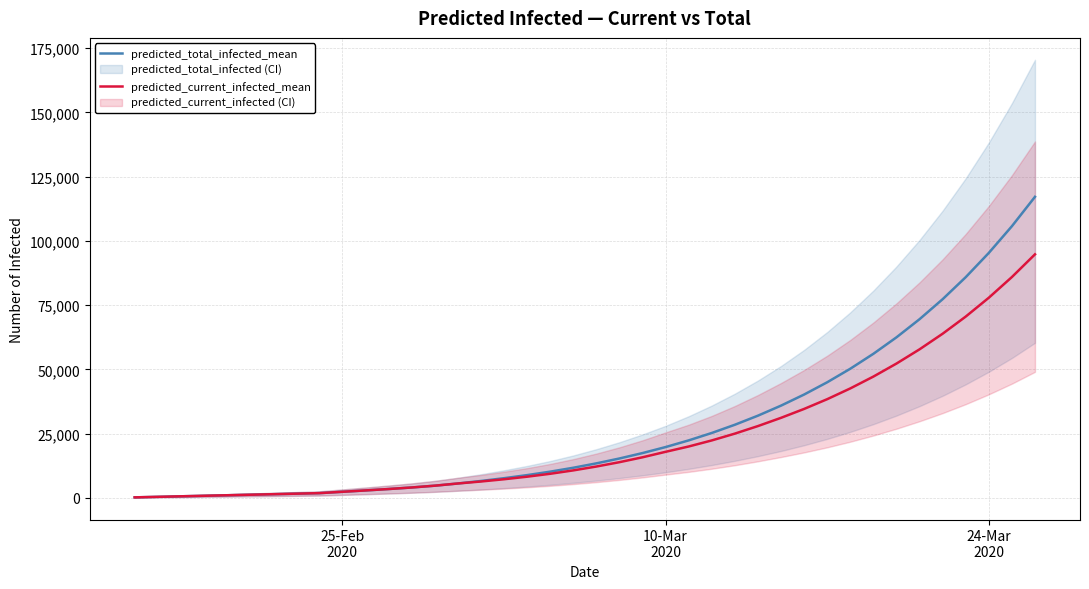

Does the chart have visible grid lines?

Yes